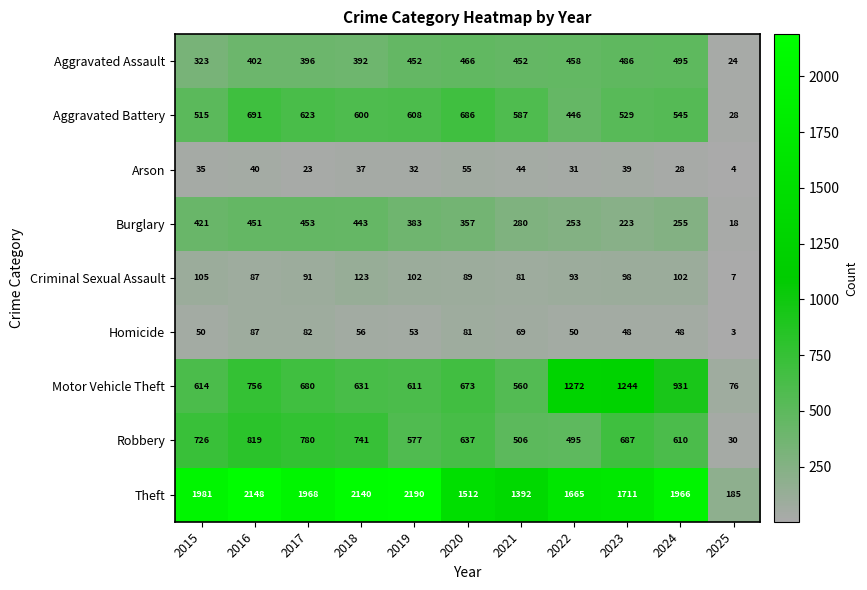

What is the difference between the maximum and minimum values in the Theft series?

2005